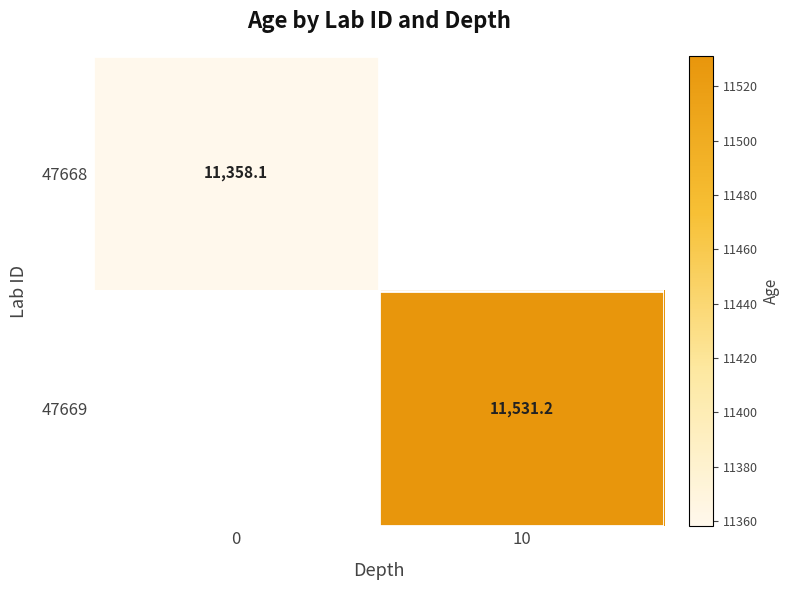

What is the greatest value displayed?

11531.2